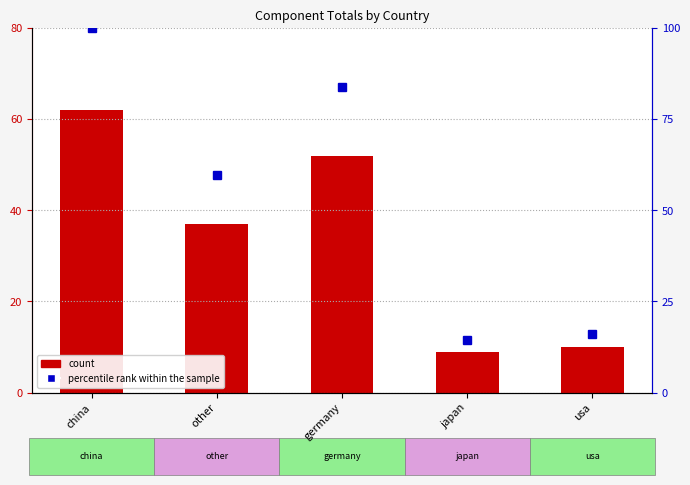

What is the minimum value shown in the chart?

9.0